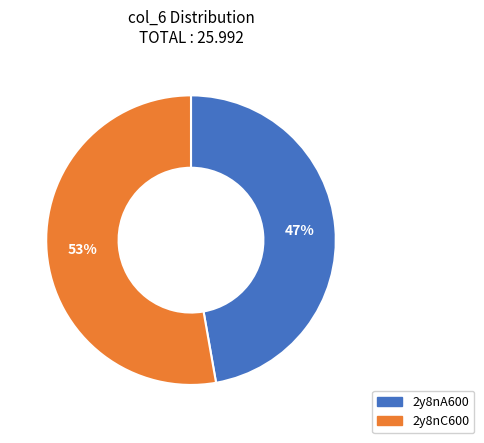

Does any single category account for the majority?

Yes